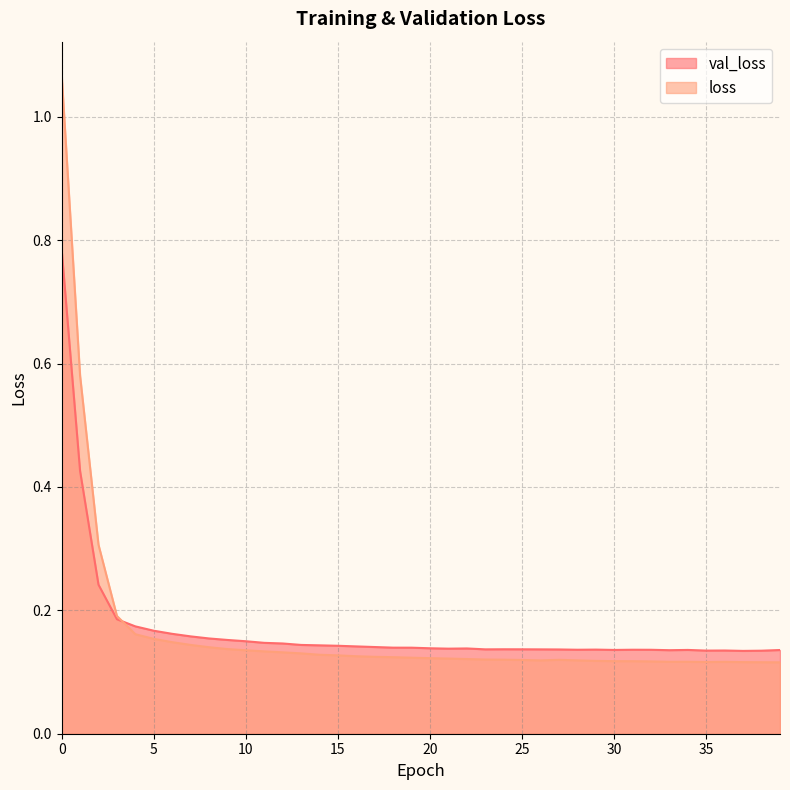

Is it true that loss equals 0.1 at 10?

True